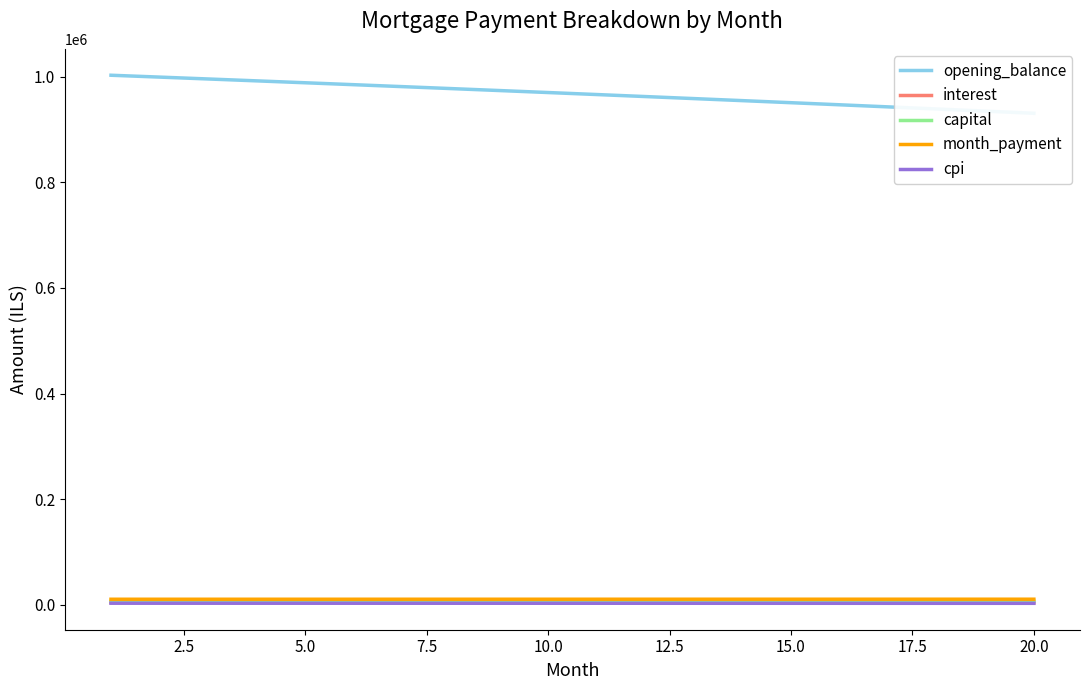

True or false: opening_balance and month_payment cross at least once.

False